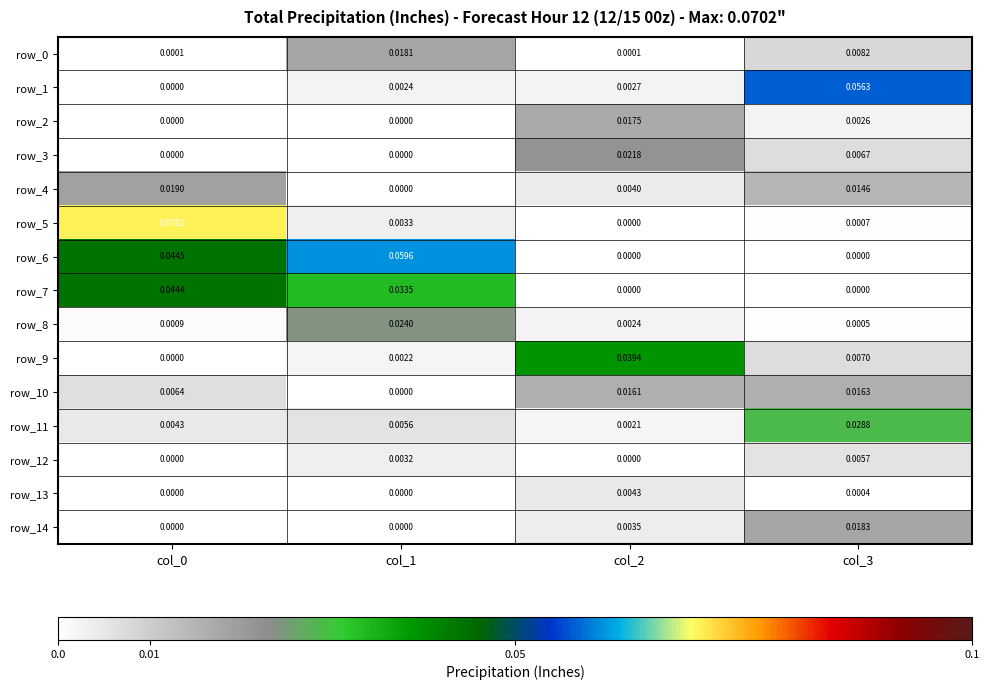

At which category is the sum across all series the highest?

col_0